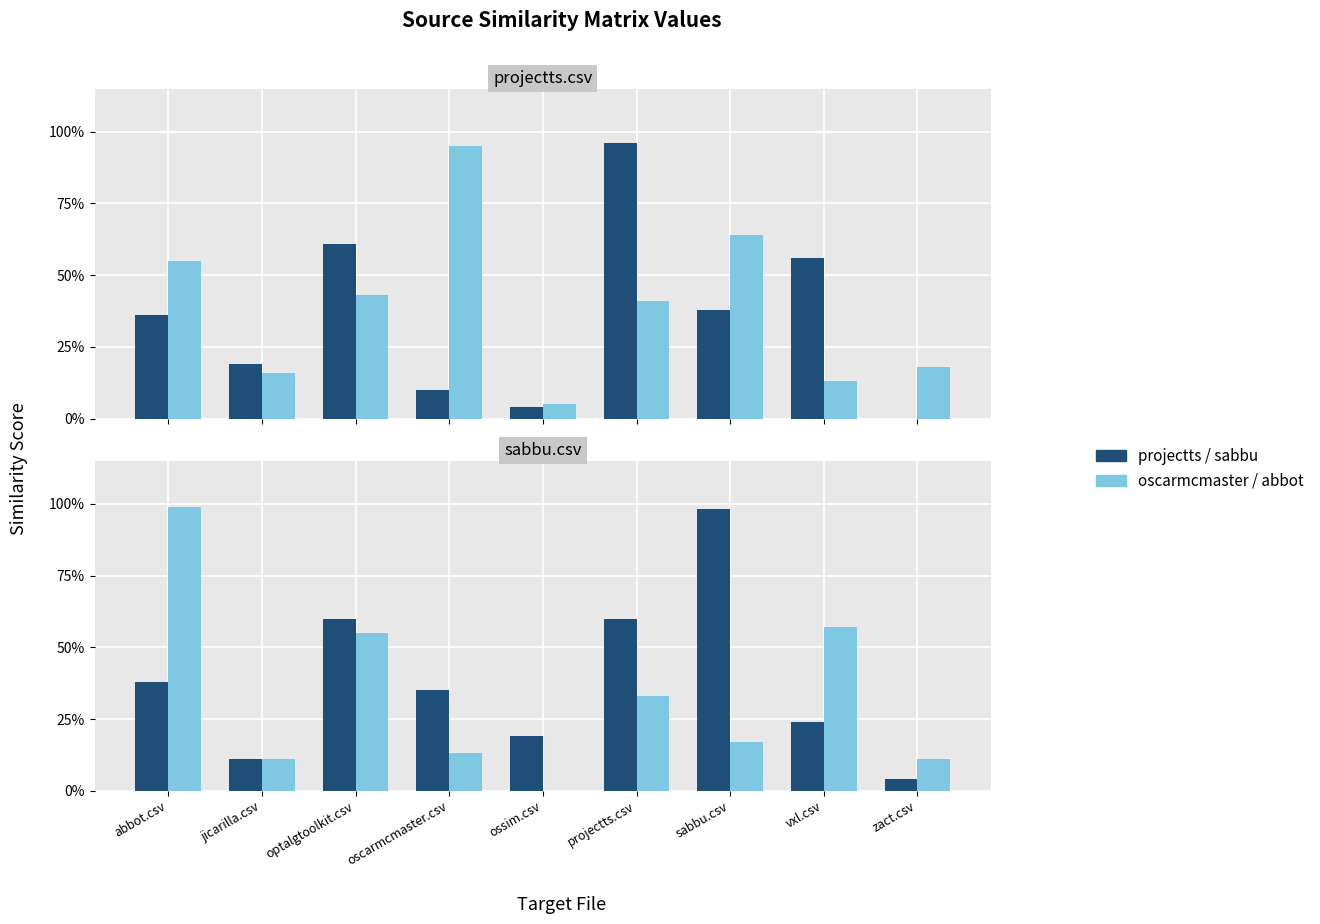

How many distinct data groups are displayed?

4